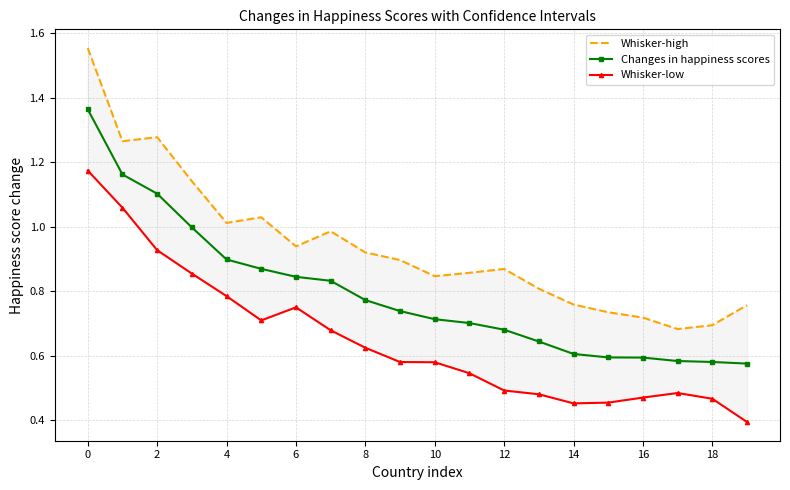

The value of Changes in happiness scores at 0 is 0.9. True or false?

False